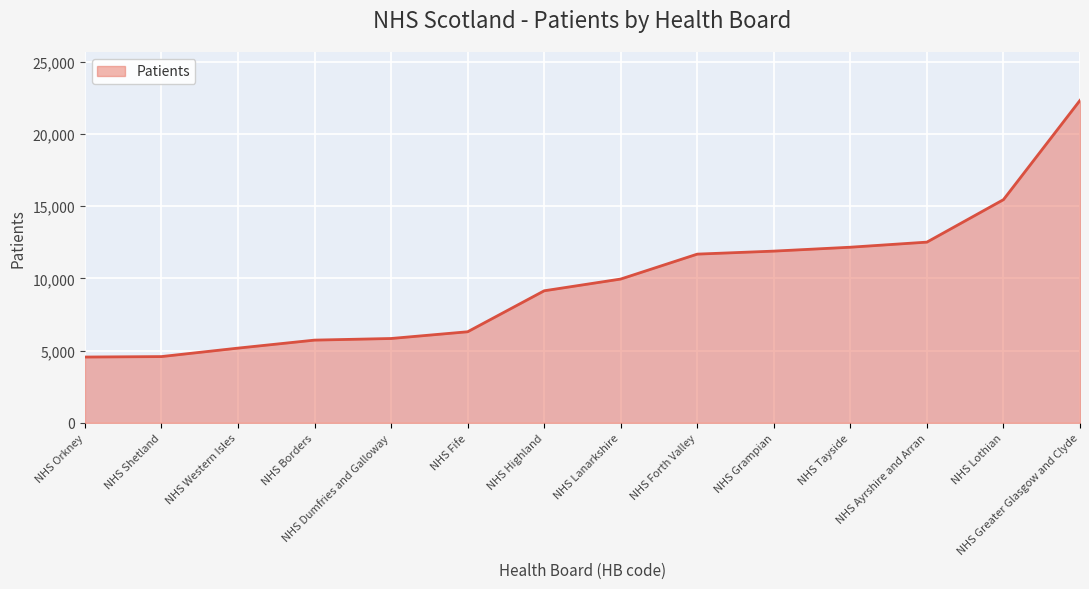

True or false: the data shows 33363 at NHS Greater Glasgow and Clyde.

False